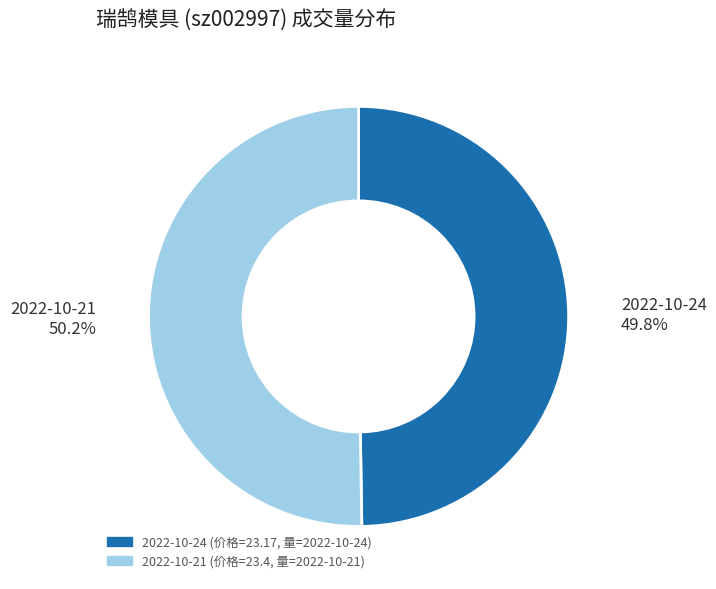

Does any single category account for the majority?

Yes